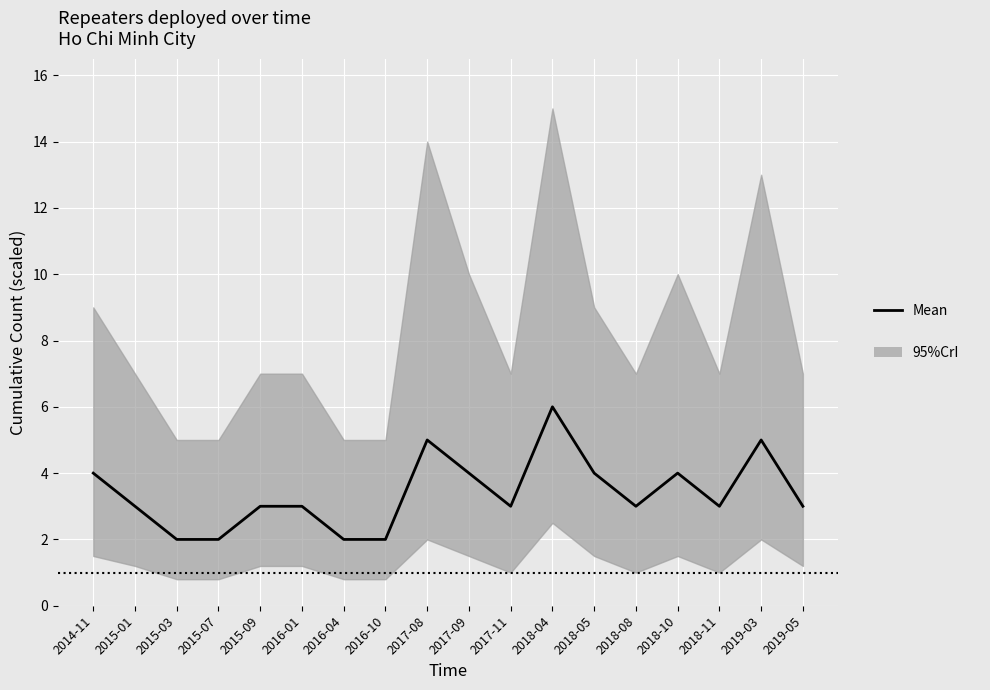

Count the values in the range 3 to 4.

11